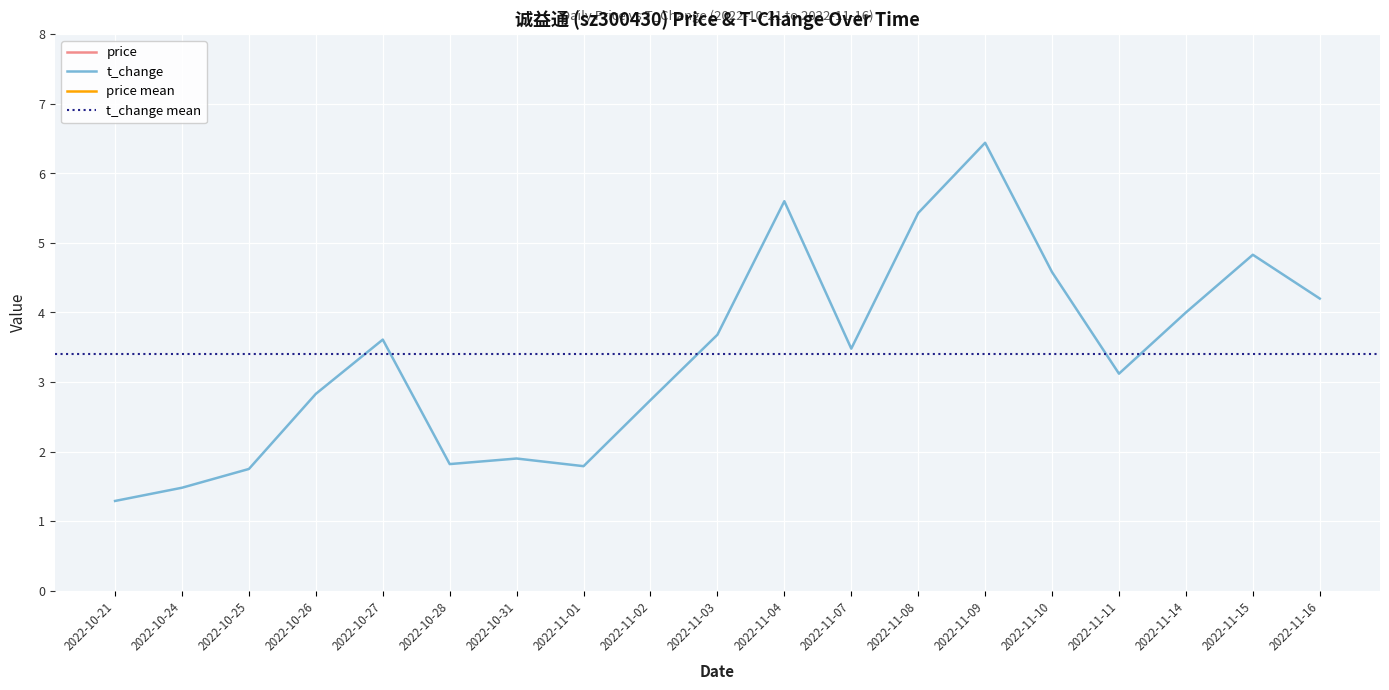

How many interior local peaks does the t_change series have?

5